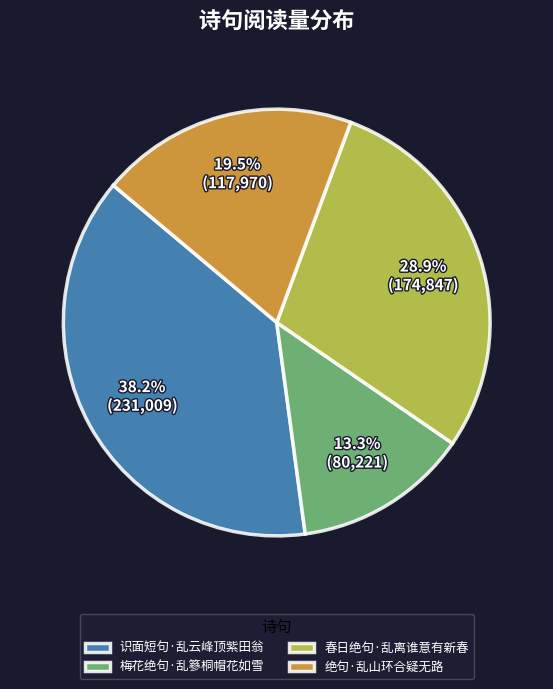

Which category has the biggest portion of the pie?

识面短句·乱云峰顶紫田翁